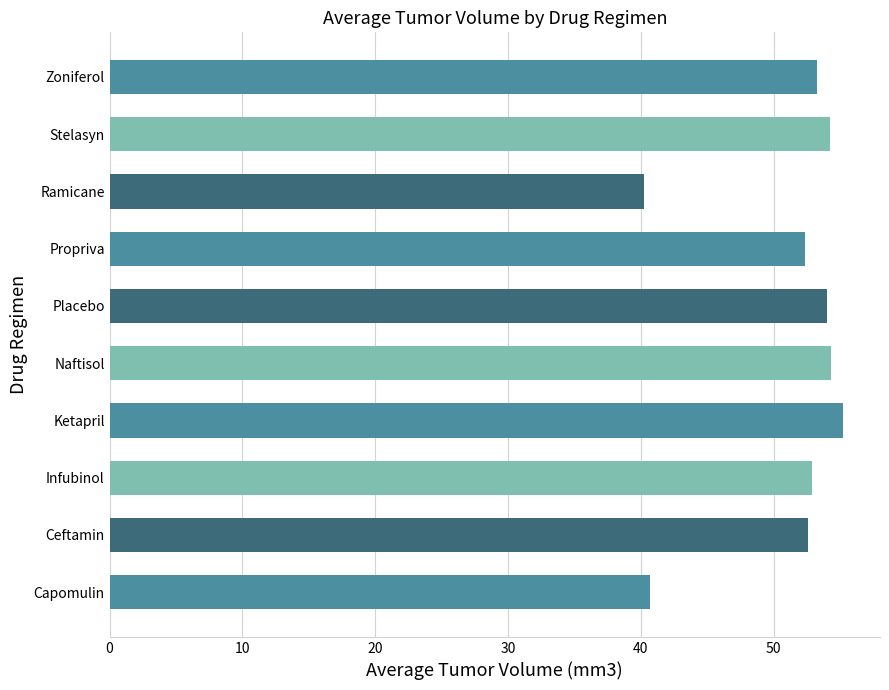

What is the change in value from Ramicane to Stelasyn?

+14.0